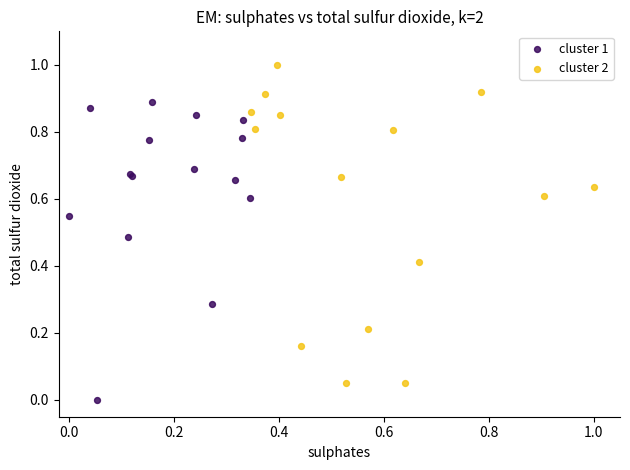

Which series contains the lowest Y value?

cluster 1